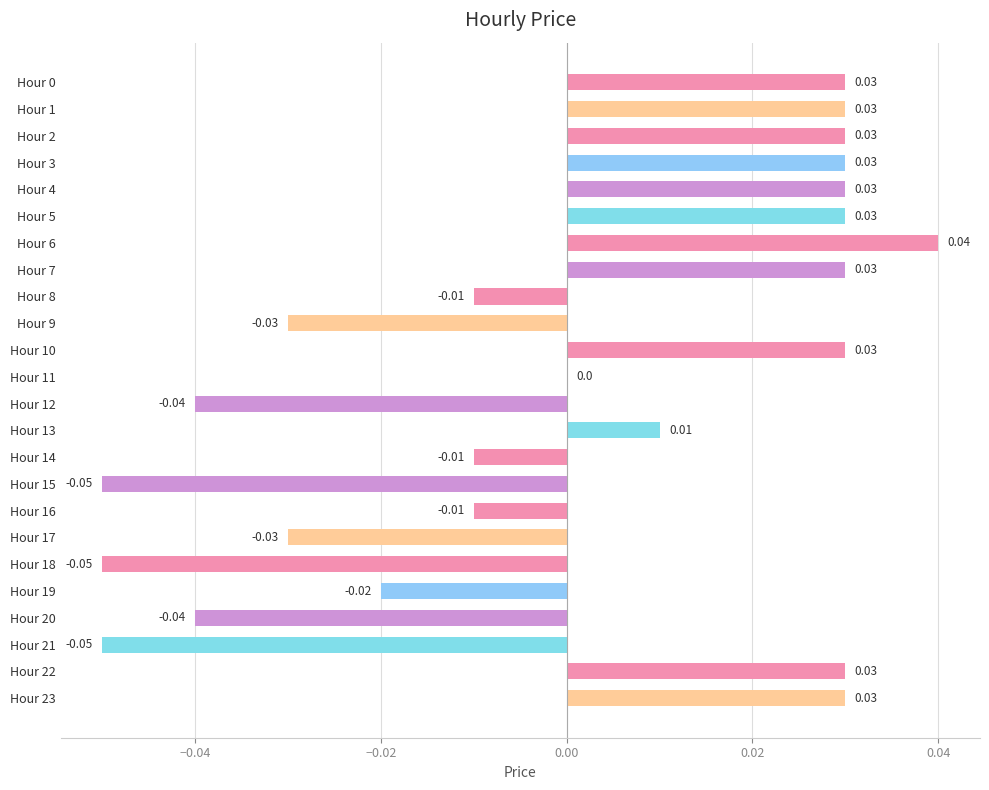

Which has a higher value, Hour 21 or Hour 5?

Hour 5